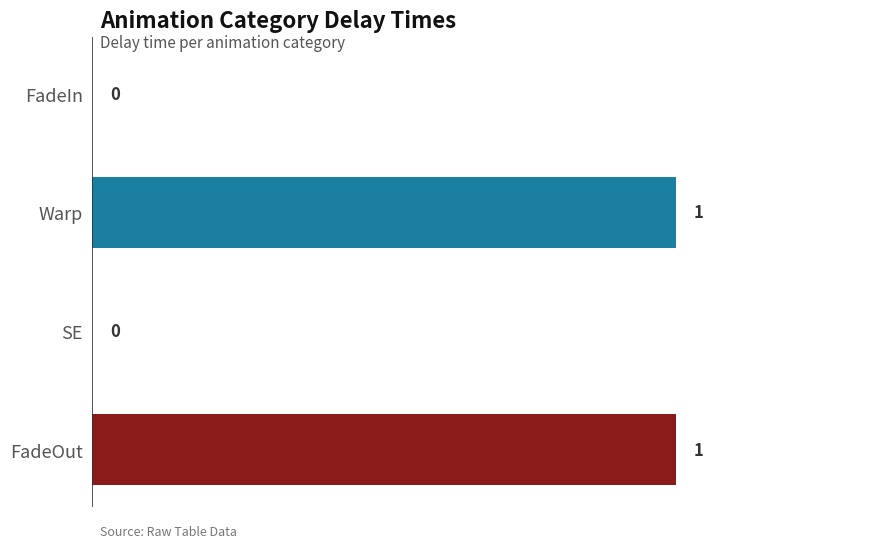

Is it true that the value at FadeIn is 0?

True